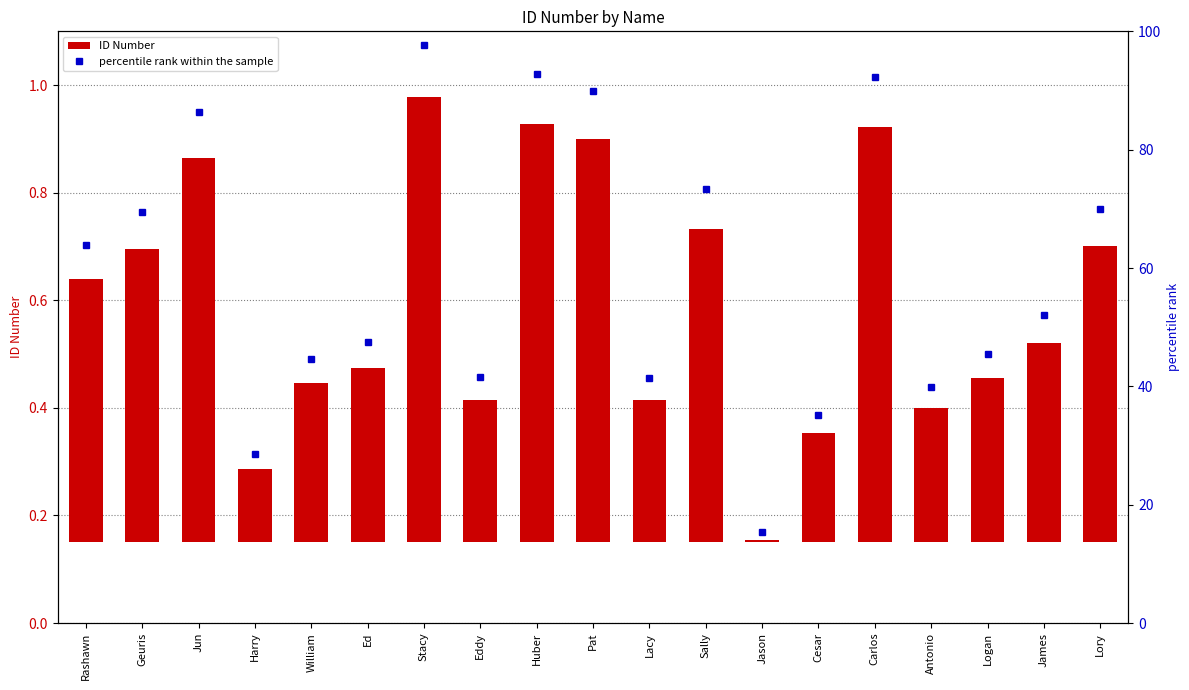

Rank the series by their average value, from lowest to highest.

ID Number, percentile rank within the sample